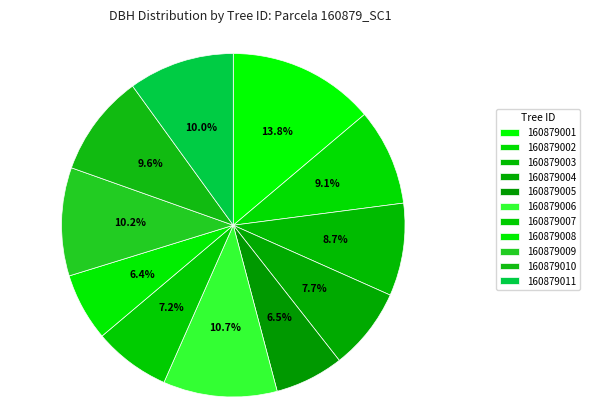

The 160879009 slice represents 20% of the pie. True or false?

False